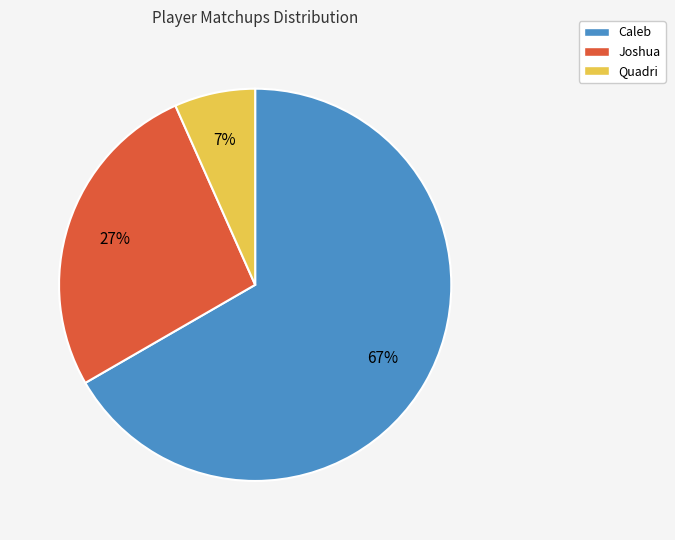

How many slices are in this pie chart?

3